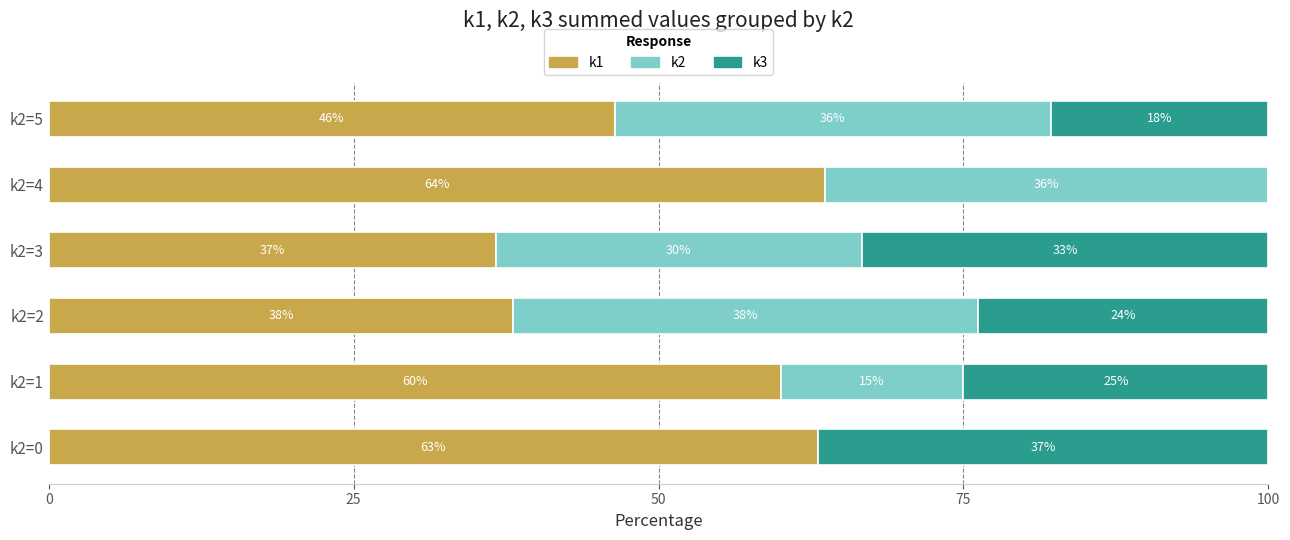

Which category has the highest value in the k1 series?

k2=4